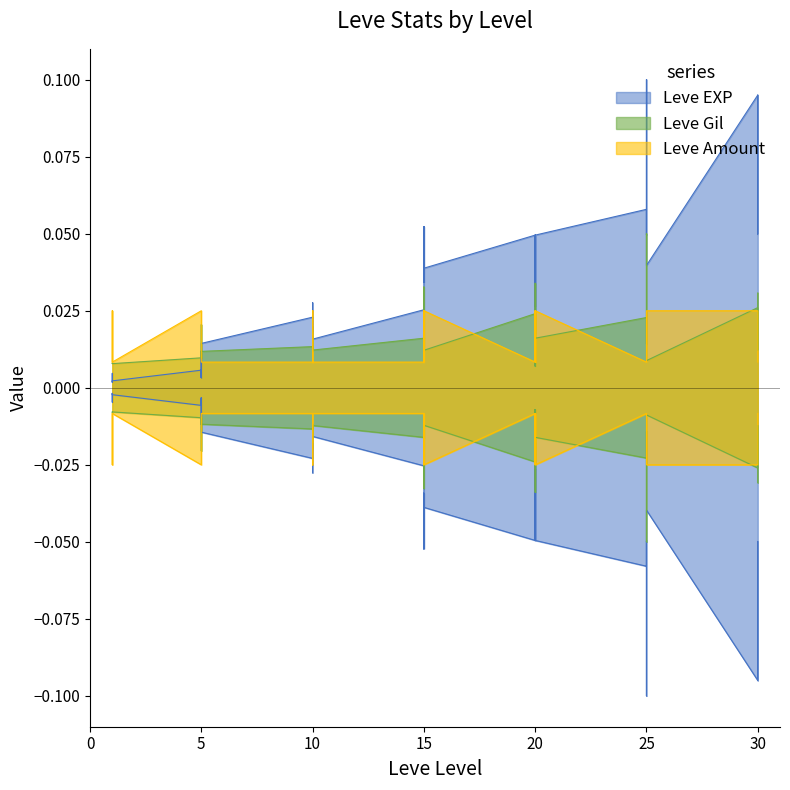

The Leve EXP series shows 0.0 at 10. True or false?

True